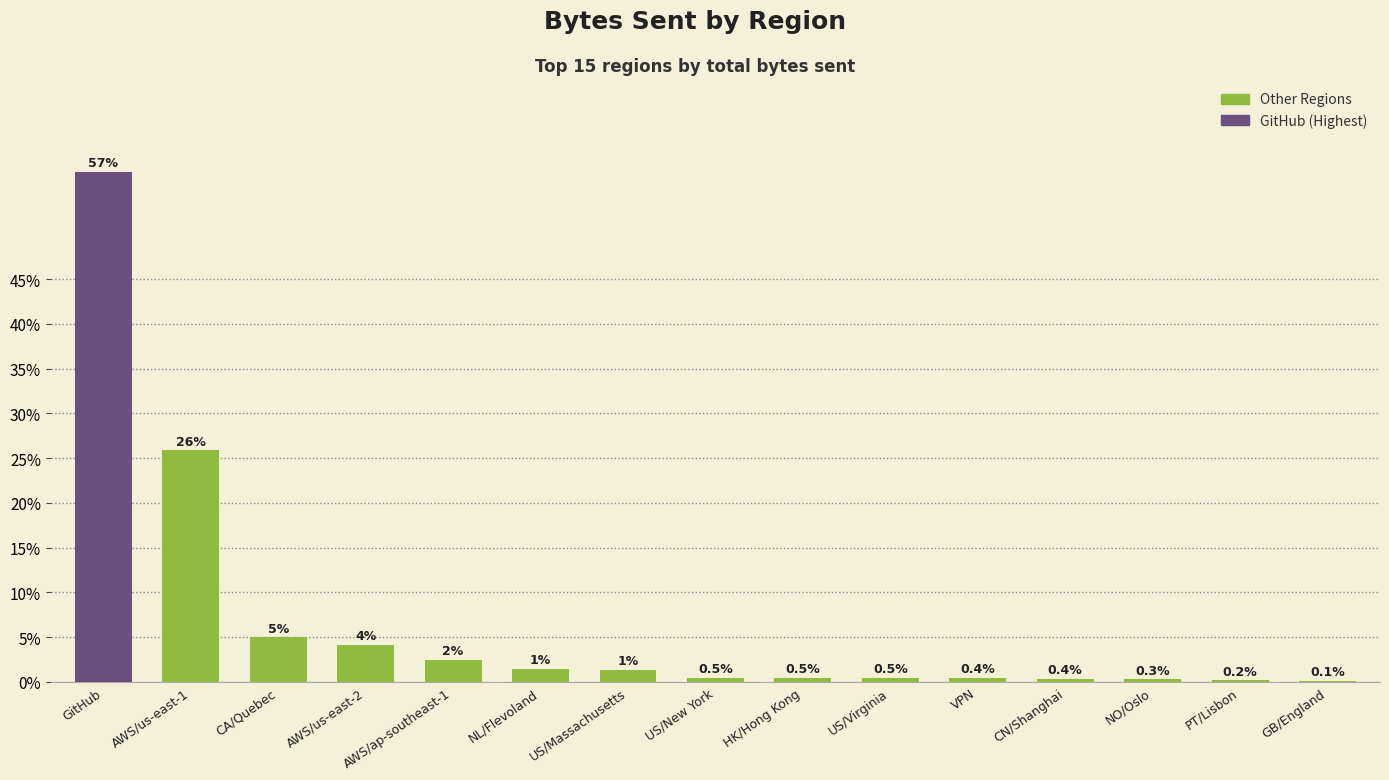

True or false: the data shows 0.4 at CN/Shanghai.

True